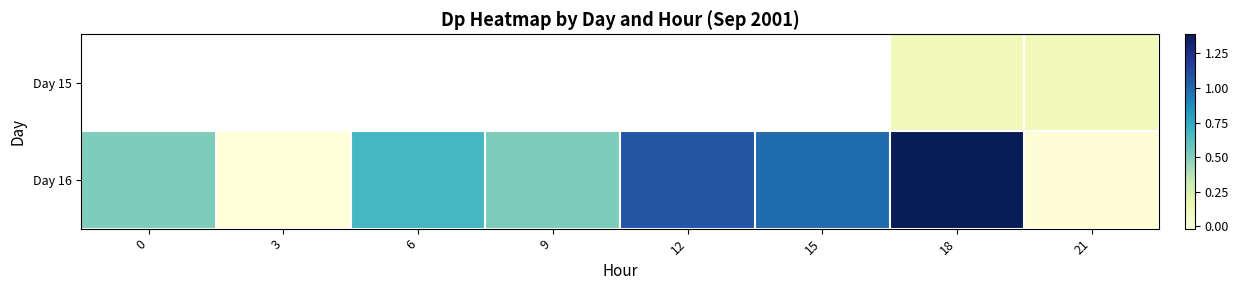

What is the average value of the Day 16 series?

0.6